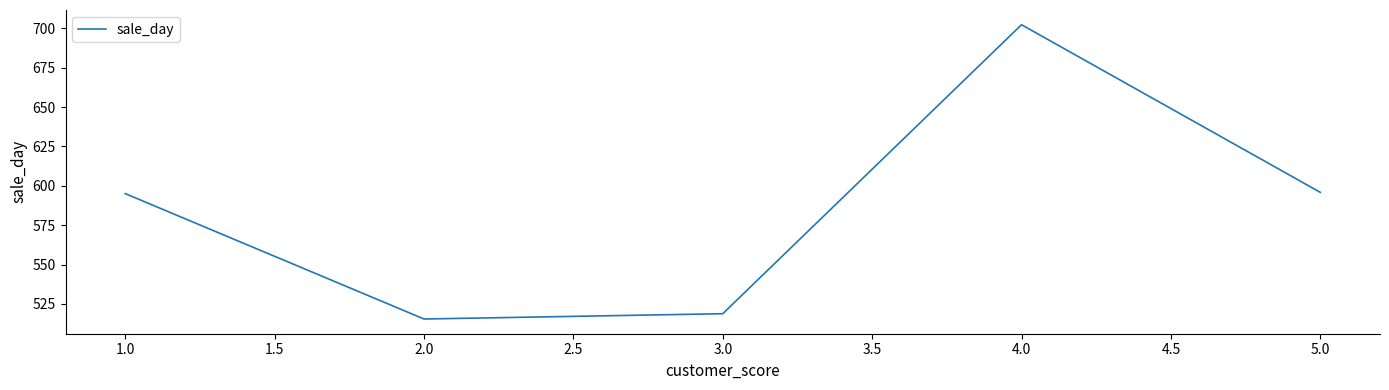

What is the minimum value shown in the chart?

515.4